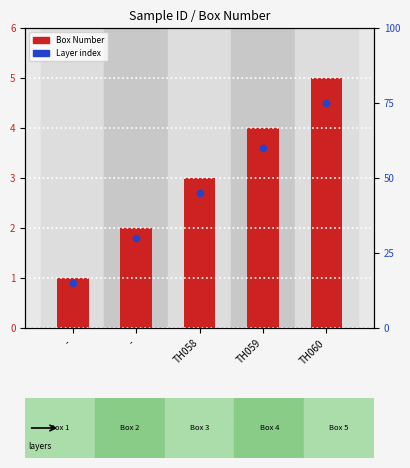

At how many categories does at least one series exceed 21?

4